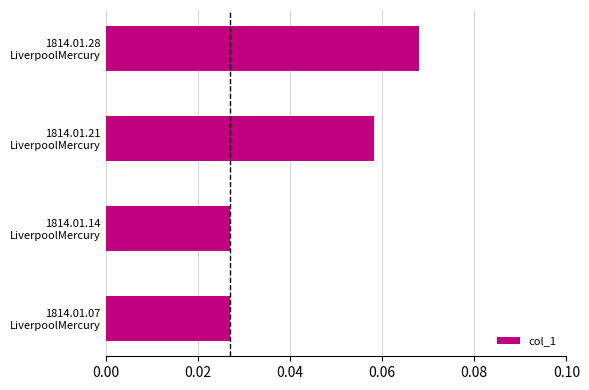

Does the chart contain stacked bars?

No